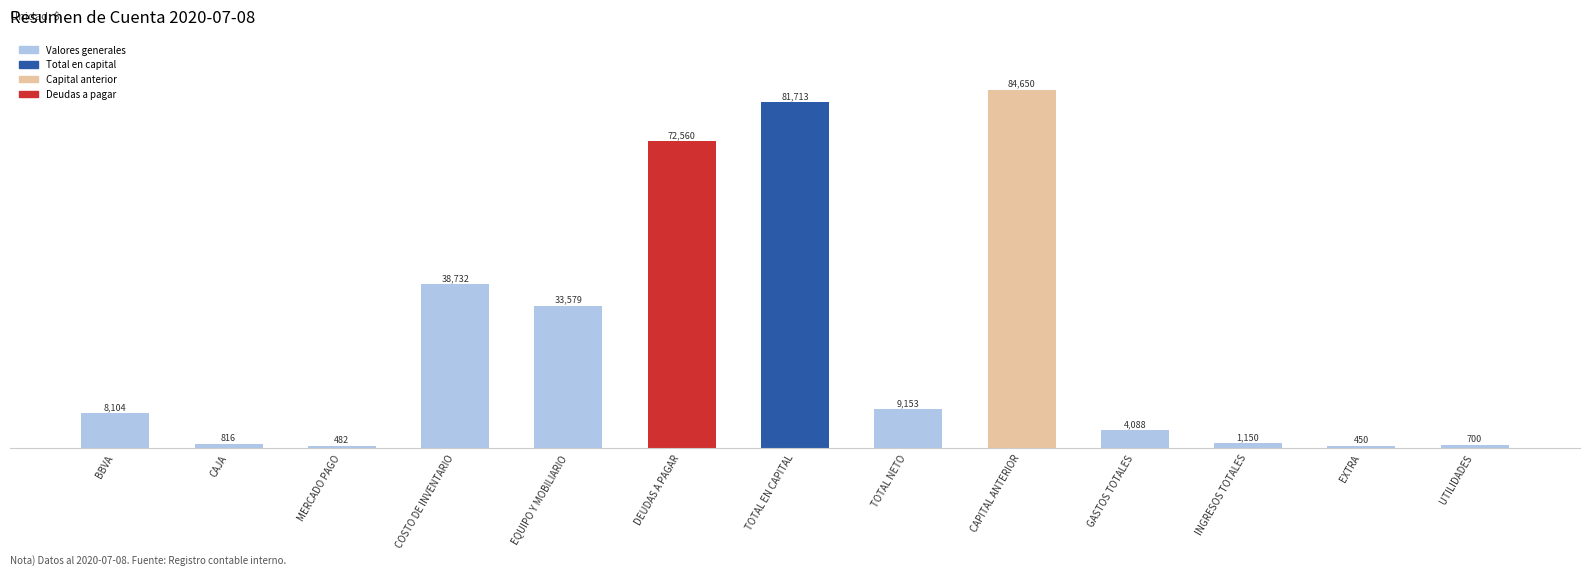

Between MERCADO PAGO and EXTRA, which is larger?

MERCADO PAGO